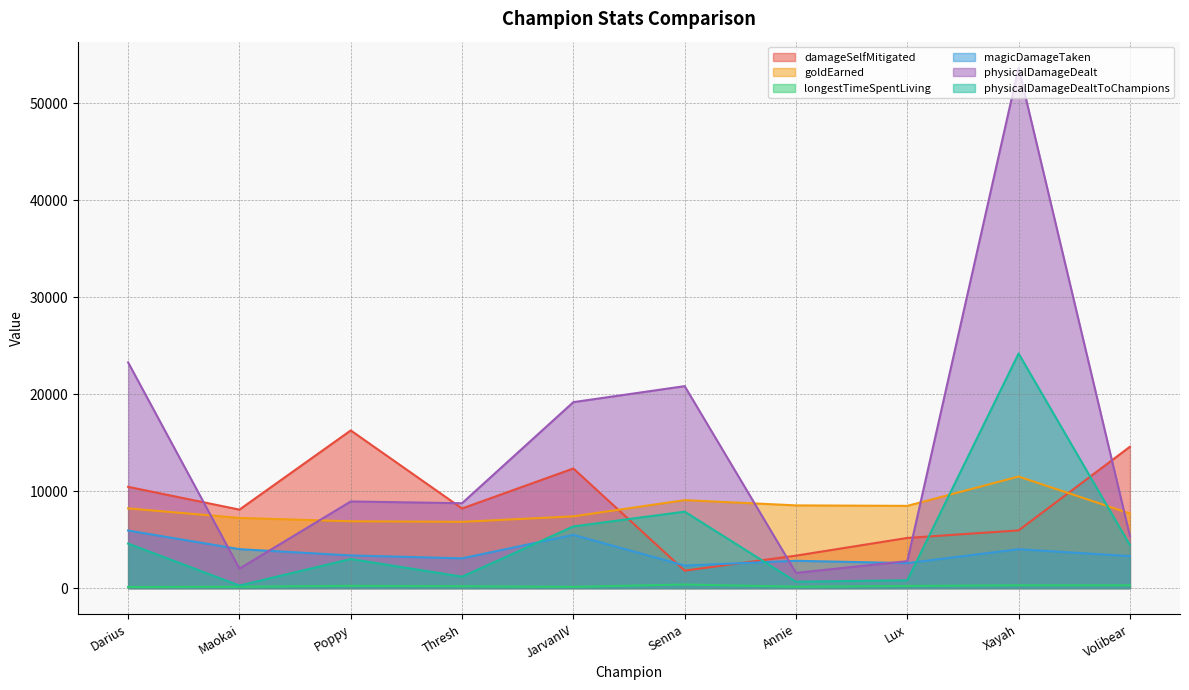

The damageSelfMitigated series shows 7414 at Lux. True or false?

False